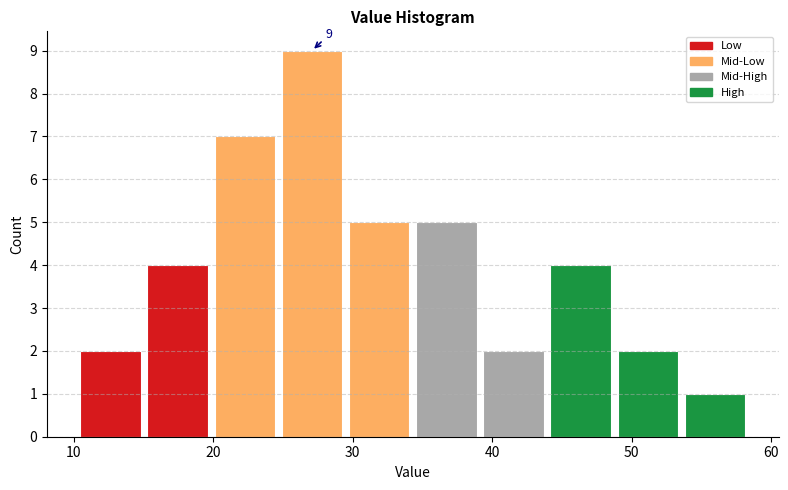

Over which range of the x-axis is the bar tallest?

25 to 29